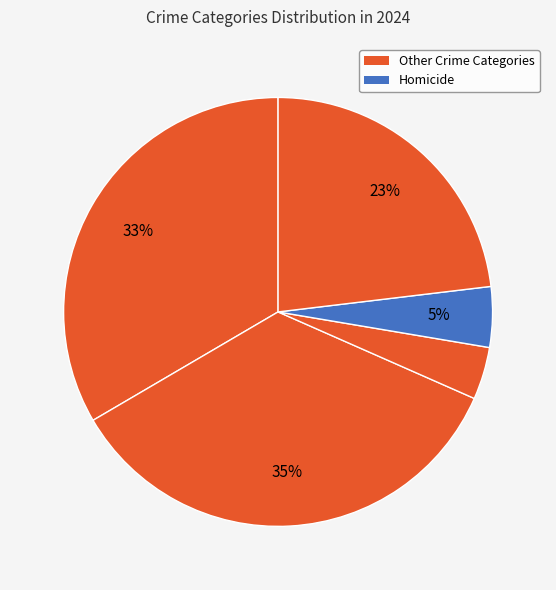

Is there any slice that represents more than half of the pie?

No